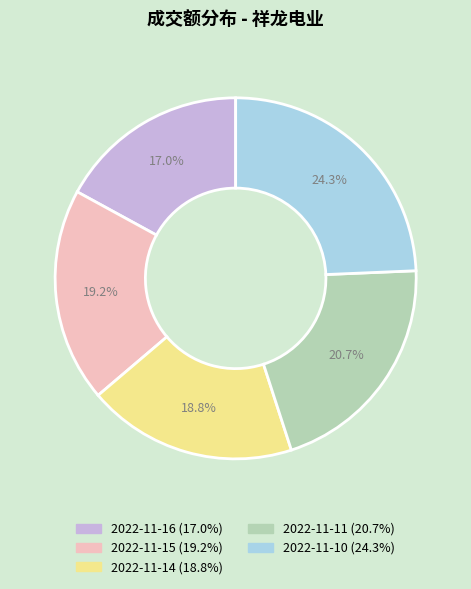

What percentage is the 2022-11-14 slice, to the nearest percent?

19%